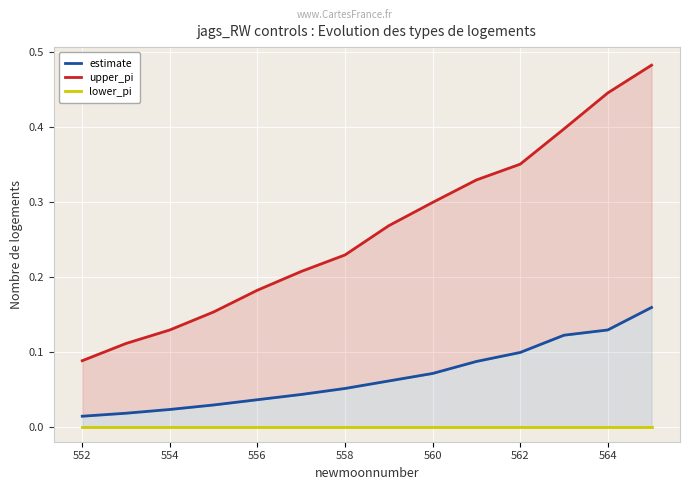

List the series in order of their overall mean, highest first.

upper_pi, estimate, lower_pi